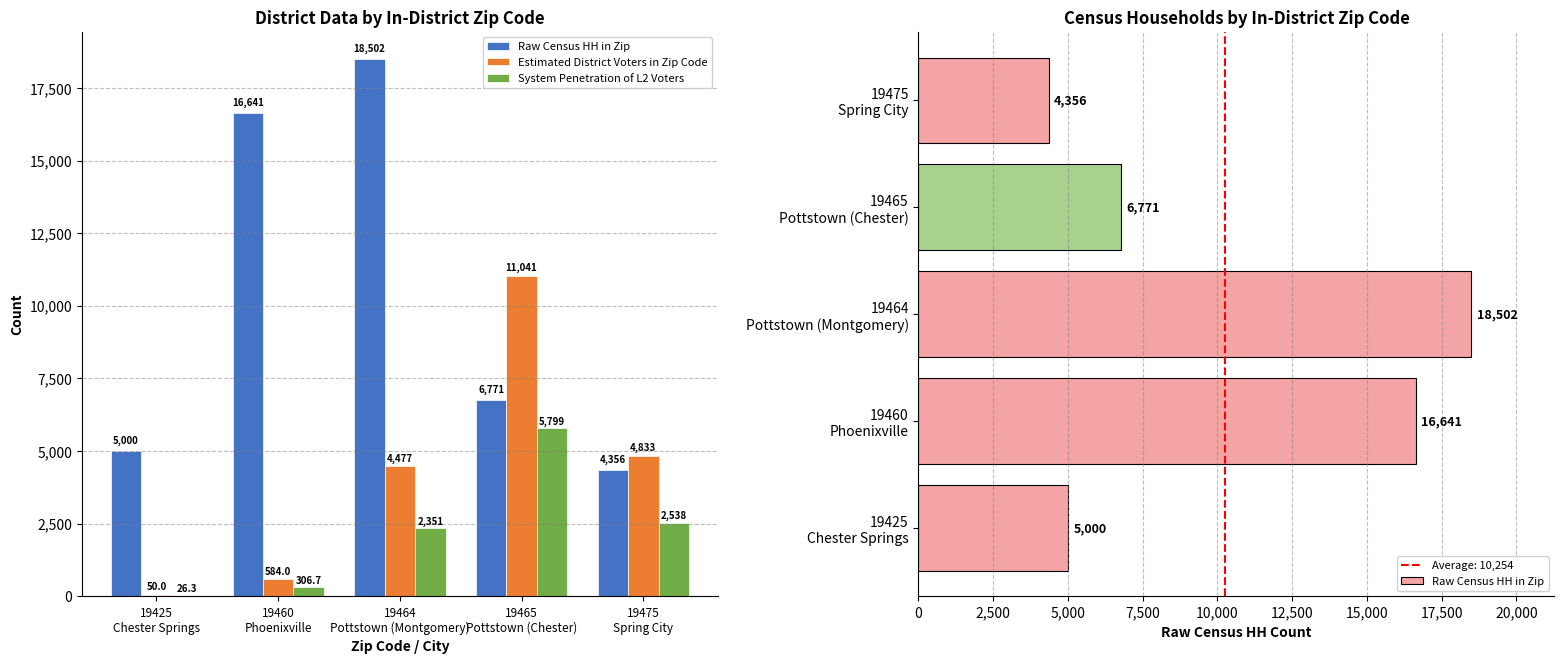

The value of Raw Census HH in Zip at 19460
Phoenixville is 27787.5. True or false?

False